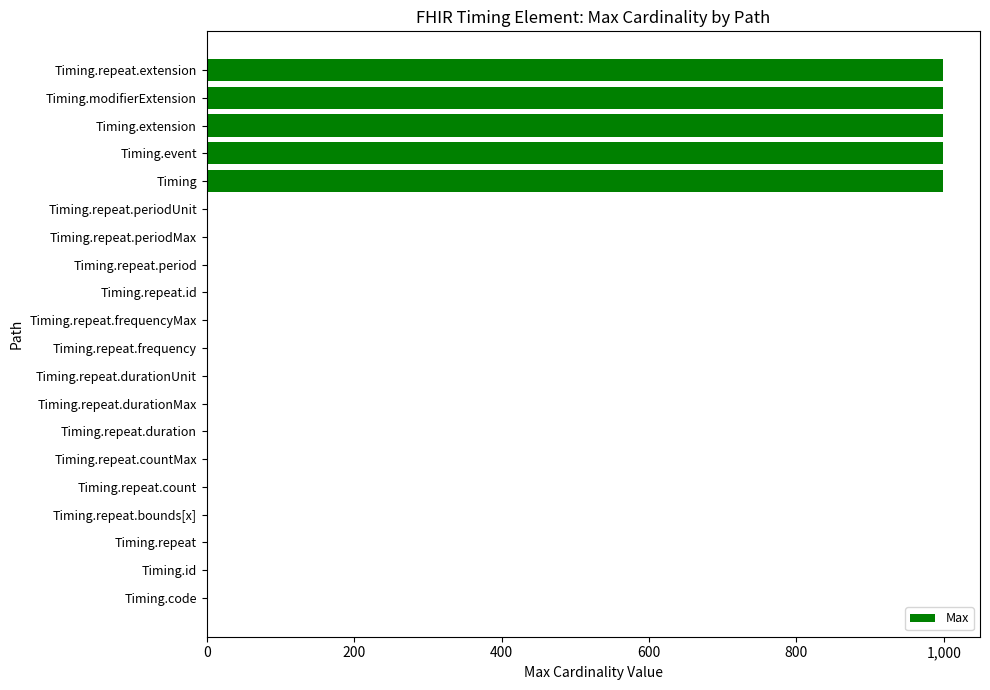

Count the values in the range 1 to 999.

20